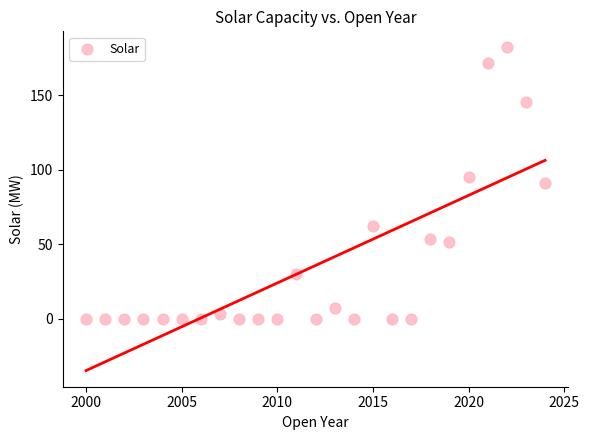

What is the range of Y values (max minus min)?

182.3